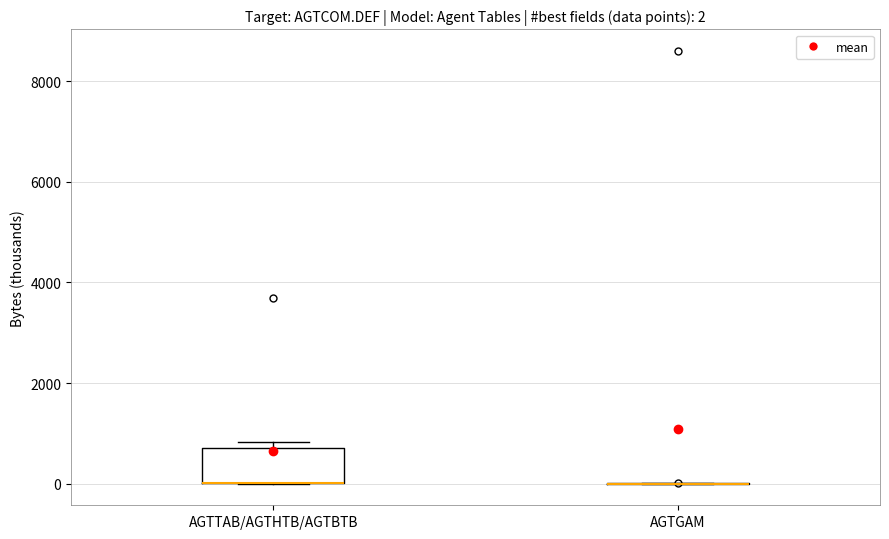

Which box is the tallest, from its lower edge to its upper edge?

AGTTAB/AGTHTB/AGTBTB